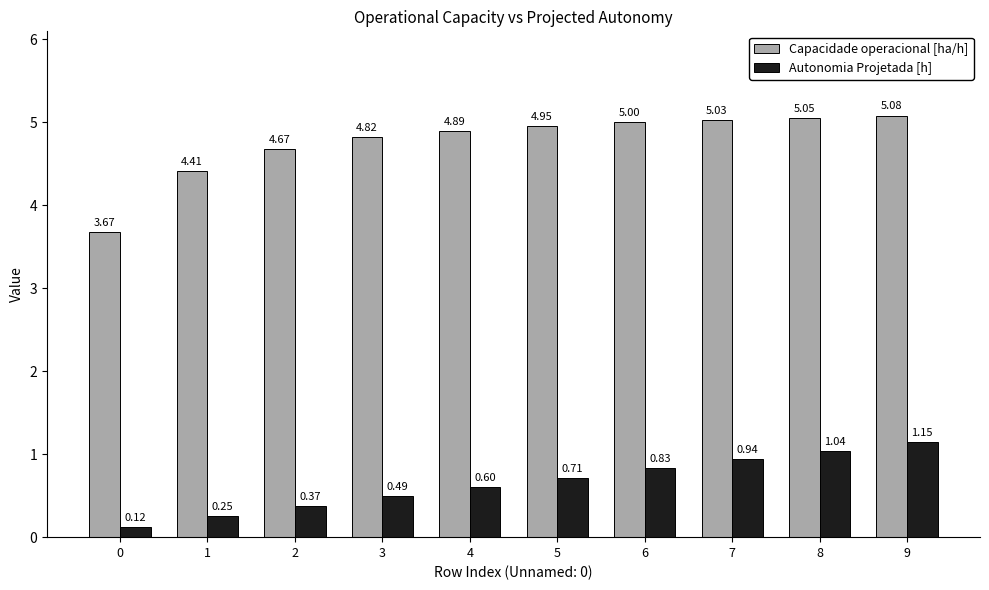

Is the value of Capacidade operacional [ha/h] at 3 greater than the value of Autonomia Projetada [h] at 6?

Yes